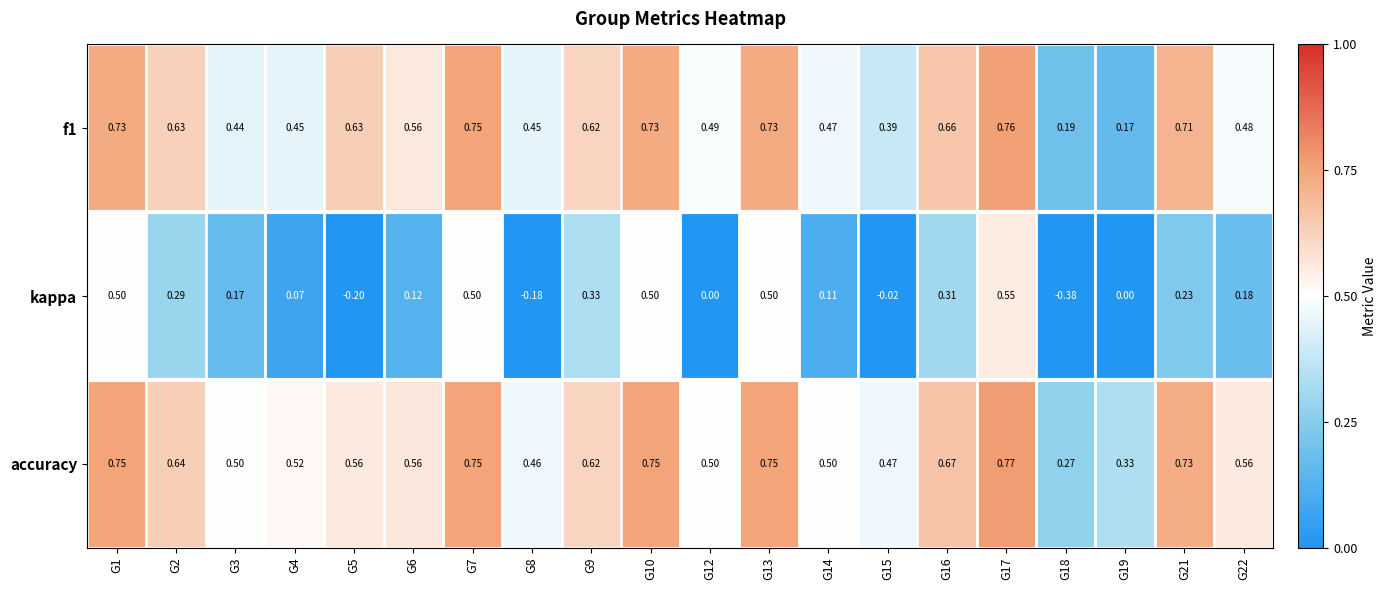

Which series changed the most between G1 and G18?

kappa